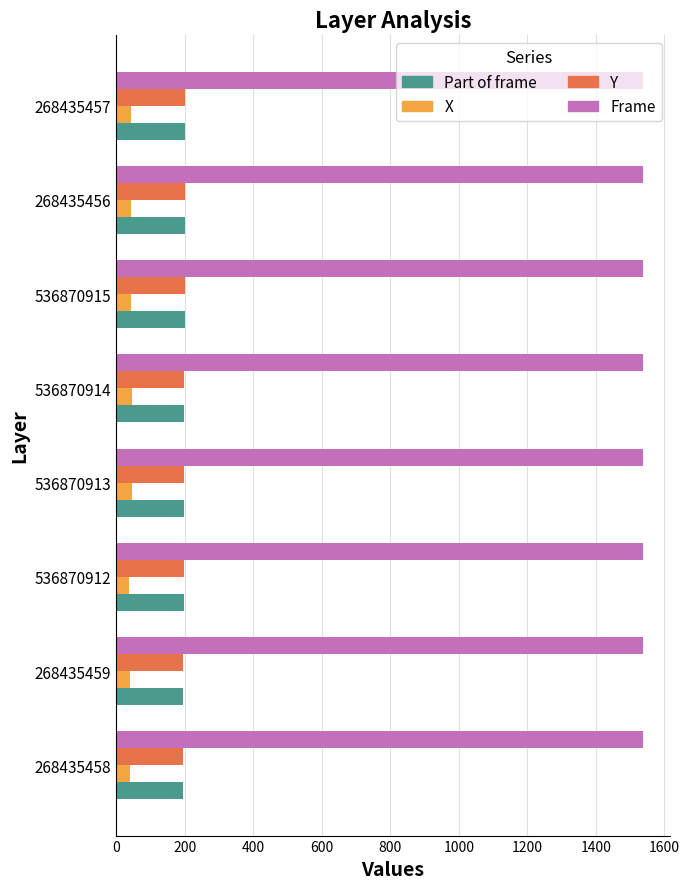

Which series has the largest total across all categories?

Frame